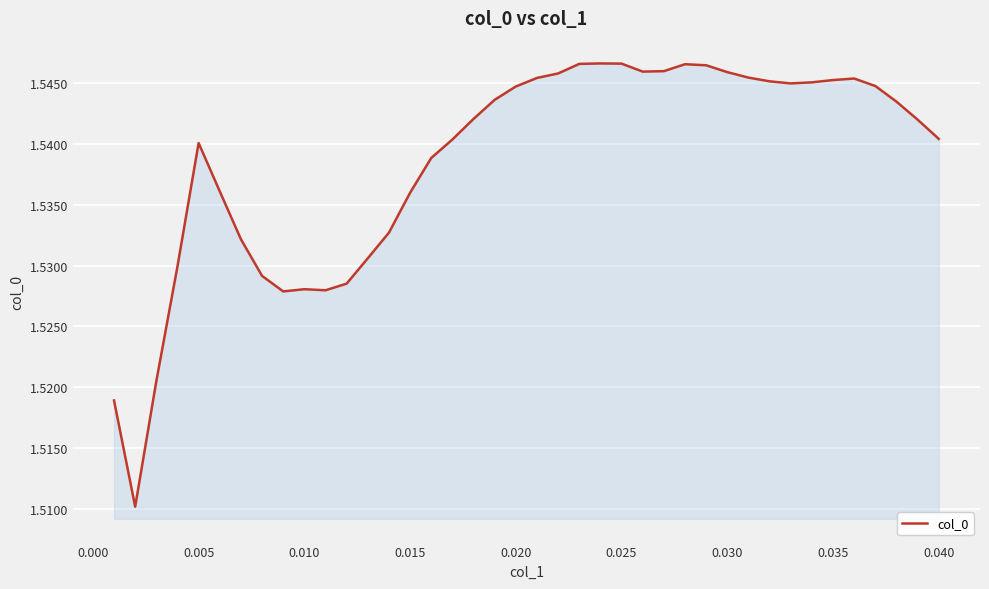

Reading left to right, transcribe all the data shown in this chart.

1.5	1.5	1.5	1.5	1.5	1.5	1.5	1.5	1.5	1.5	1.5	1.5	1.5	1.5	1.5	1.5	1.5	1.5	1.5	1.5	1.5	1.5	1.5	1.5	1.5	1.5	1.5	1.5	1.5	1.5	1.5	1.5	1.5	1.5	1.5	1.5	1.5	1.5	1.5	1.5